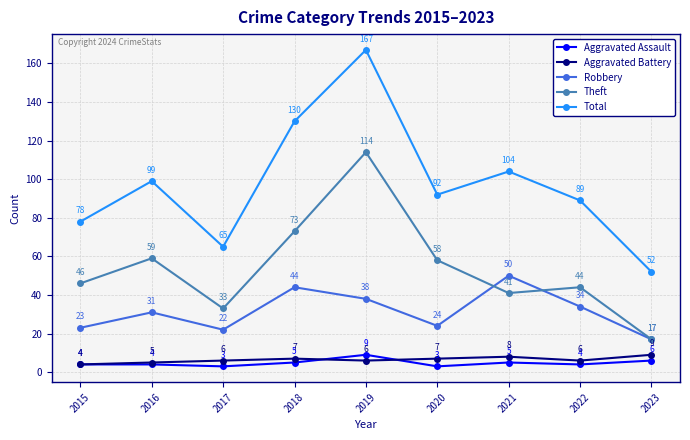

Does the chart have visible grid lines?

Yes